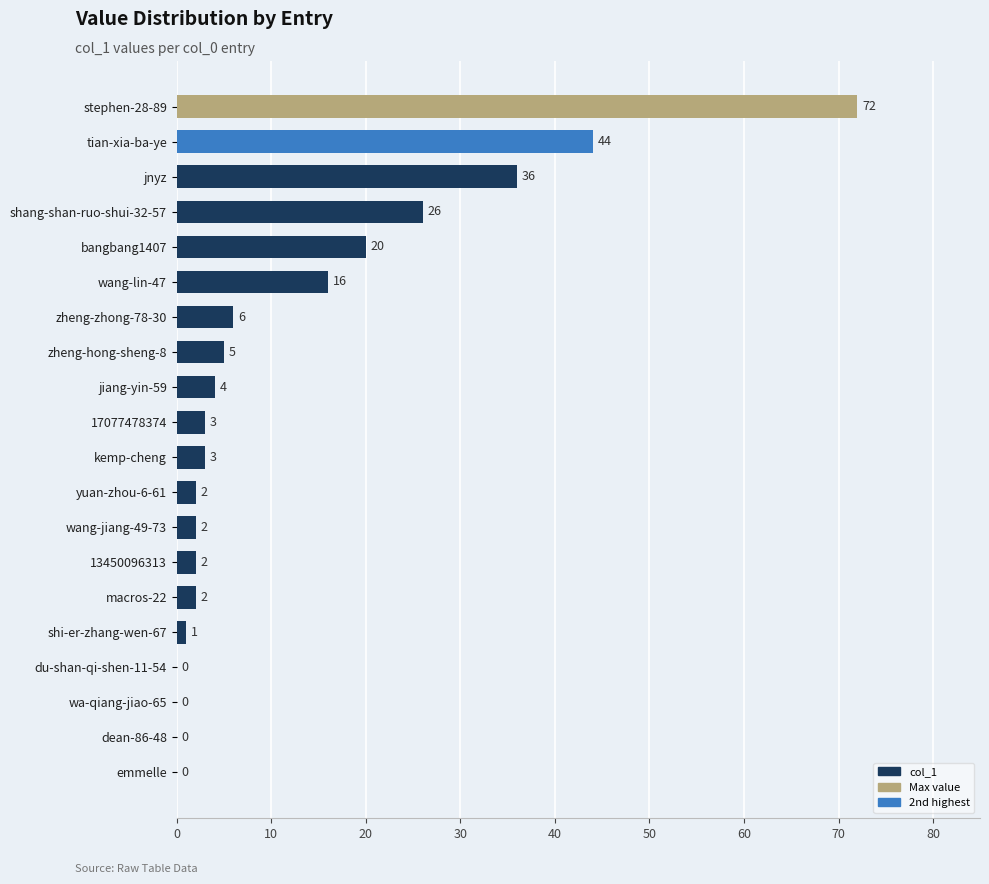

What is the sum of the values at zheng-hong-sheng-8 and tian-xia-ba-ye?

49